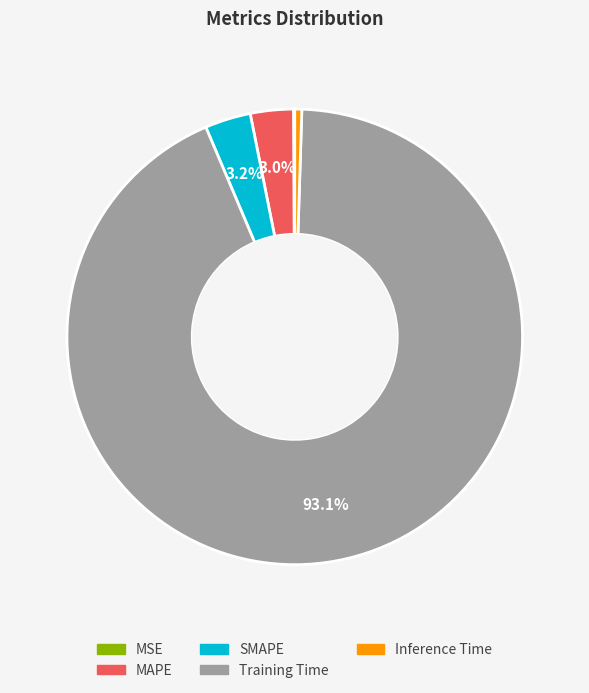

Does any single category account for the majority?

Yes